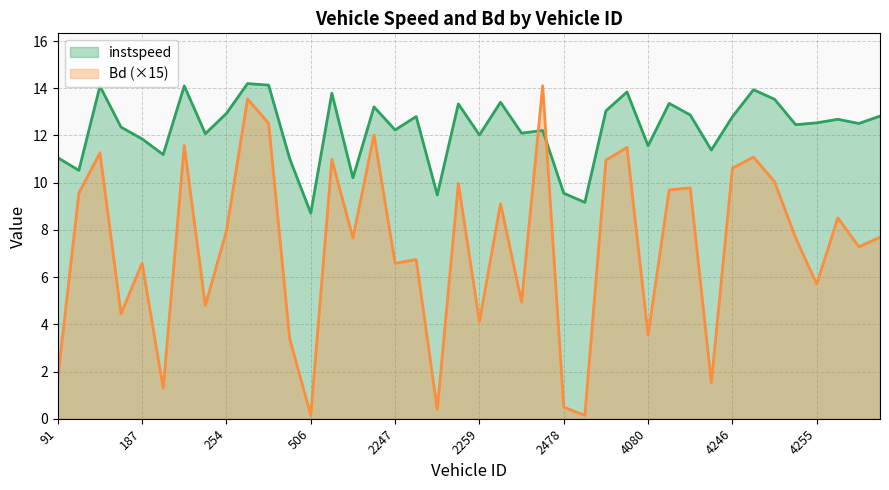

What are all the series names shown in the legend?

instspeed (line), Bd×15 (line)